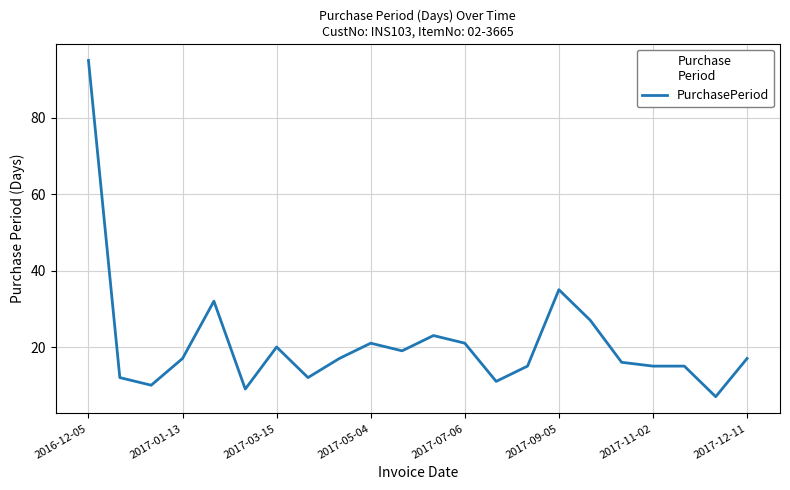

What is the greatest value displayed?

95